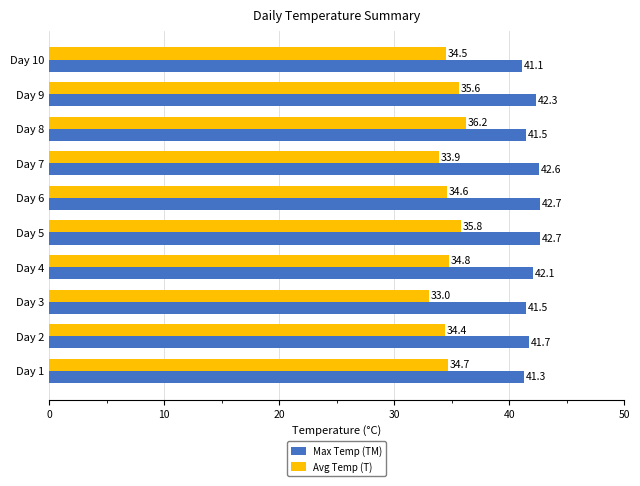

What is the smallest value displayed?

33.0